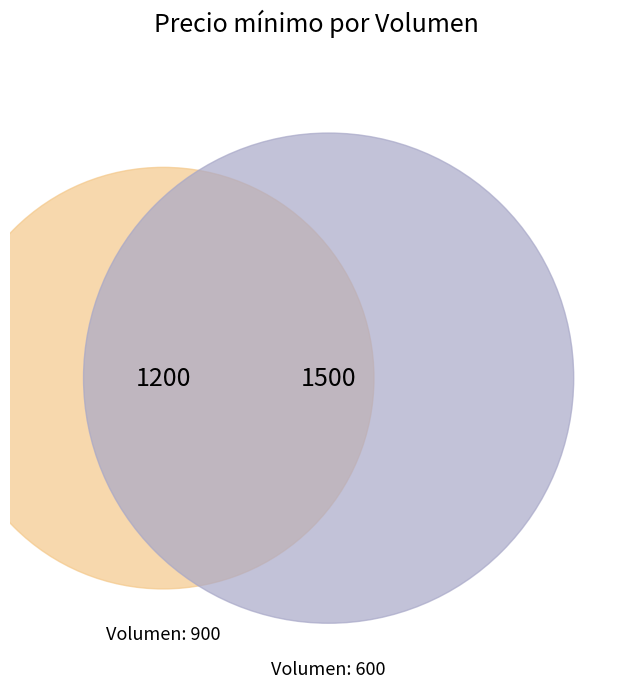

How many slices are in this pie chart?

2